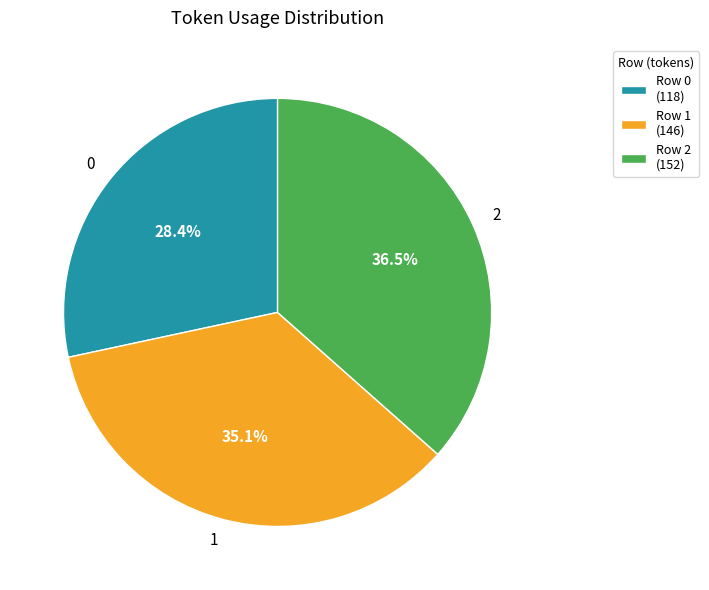

To the nearest percent, what is the difference between the 0 and 2 slice percentages?

8%